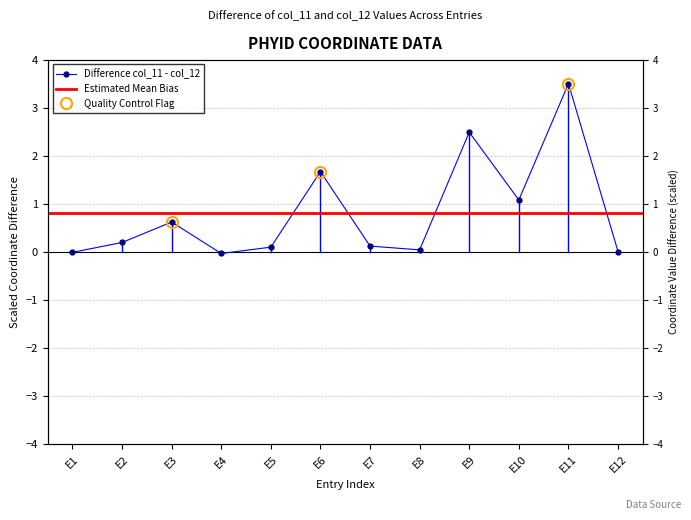

What is the greatest value displayed?

3.5